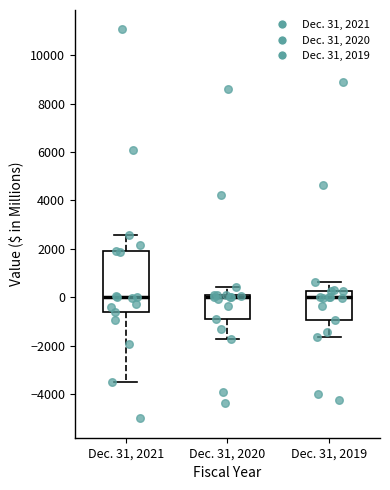

Reading left to right, transcribe this box plot: for each box, give where its median line is, the range the box spans, and where its two whiskers end, as read against the y-axis. The values are not printed on the chart, so give them approximately, as read against the axis.

Dec. 31, 2021: median 0, box -600 to 2000, whiskers -3400 to 2600
Dec. 31, 2020: median 0 (just below the box's upper edge), box -800 to 0, whiskers -1800 to 400
Dec. 31, 2019: median 0, box -1000 to 200, whiskers -1600 to 600